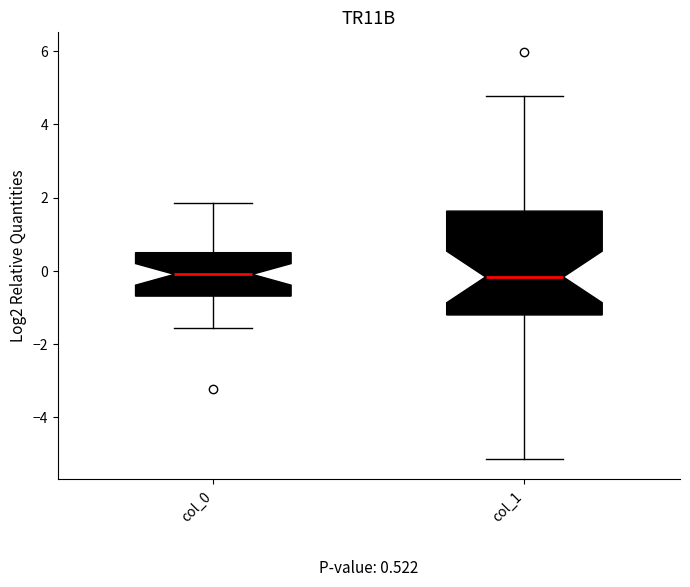

Comparing the boxes themselves (not the whiskers), which one is the tallest?

col_1